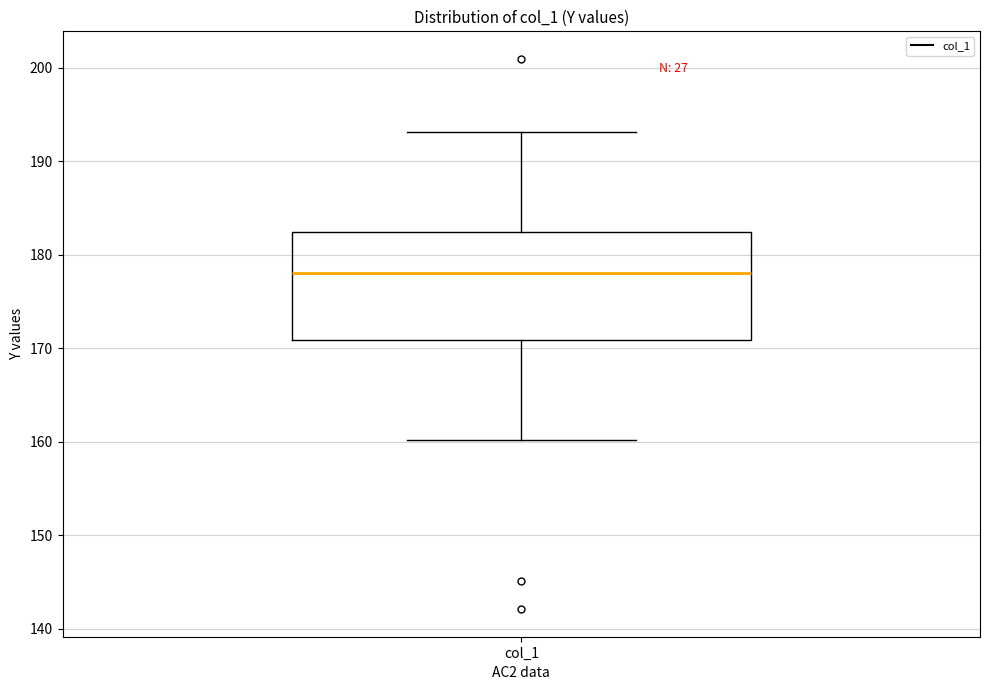

Transcribe this box plot: give where the median line is, the range the box spans, and where the two whiskers end, as read against the y-axis. The values are not printed on the chart, so give them approximately, as read against the axis.

median 178, box 171 to 182, whiskers 160 to 193